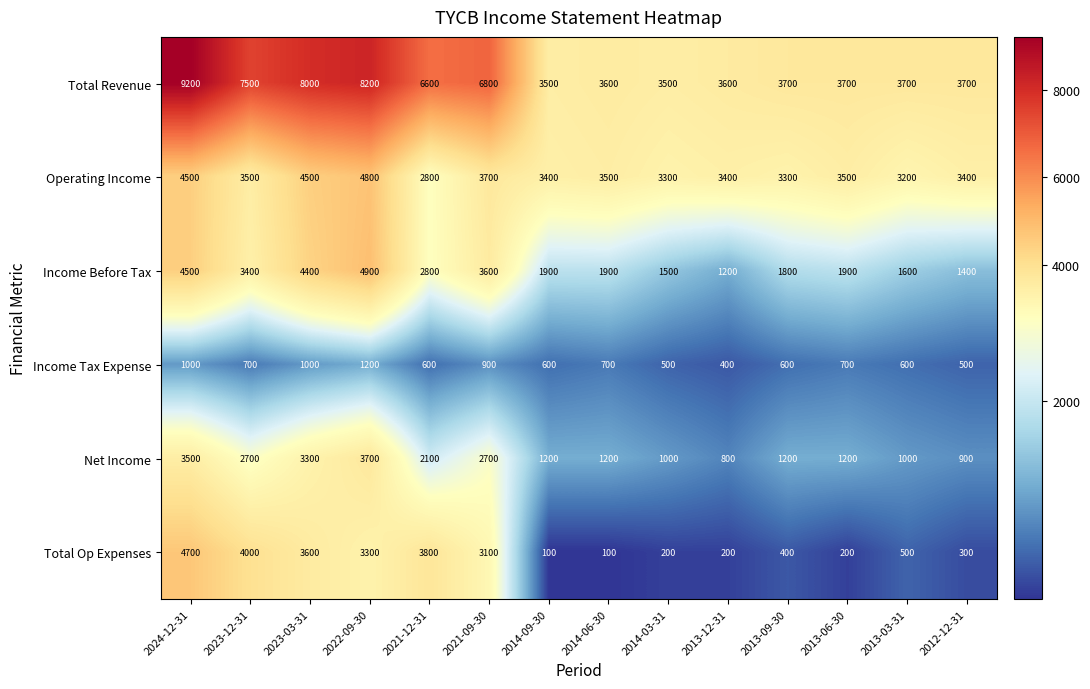

At which label does Income Tax Expense reach its peak?

2022-09-30